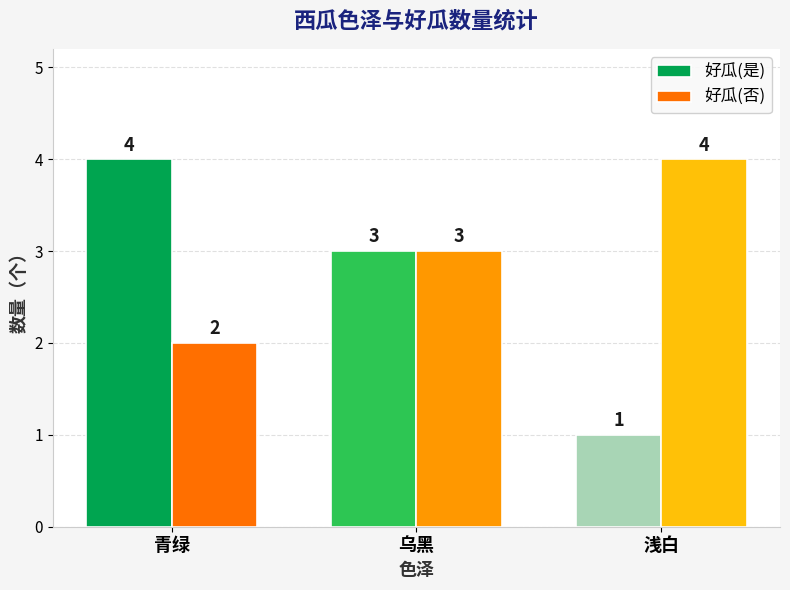

List the labels in order of 好瓜(是) value, largest first.

青绿, 乌黑, 浅白